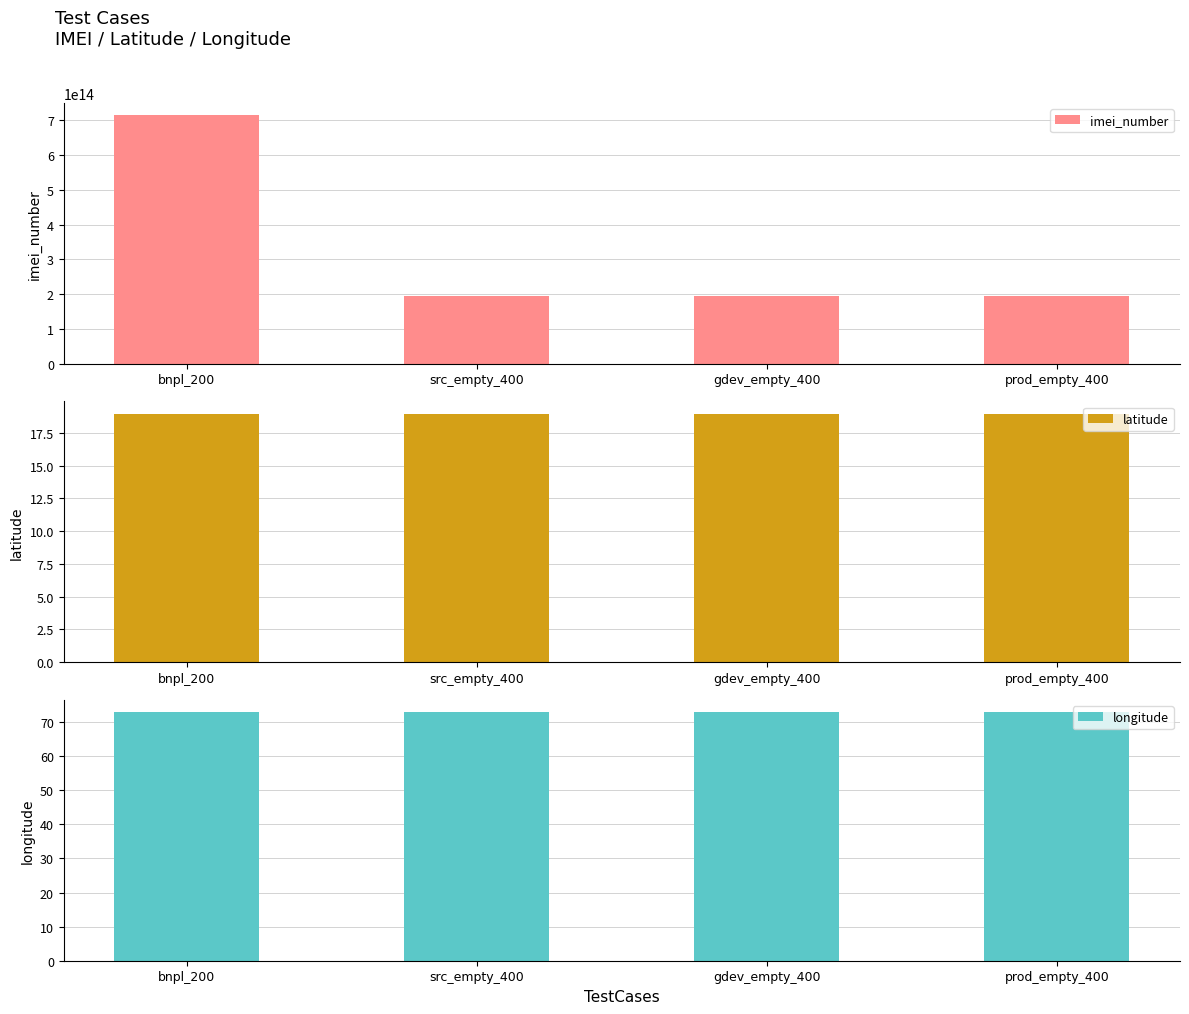

Is the value of latitude at prod_empty_400 greater than the value of imei_number at src_empty_400?

No